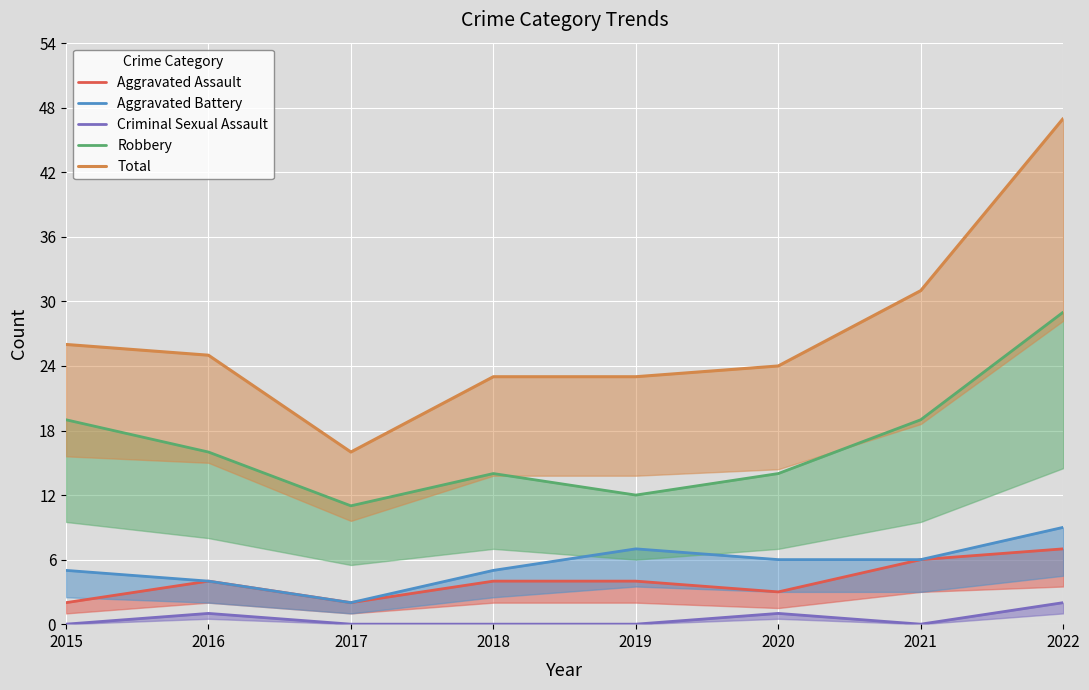

True or false: Aggravated Assault has more than 1 interior local peaks.

False